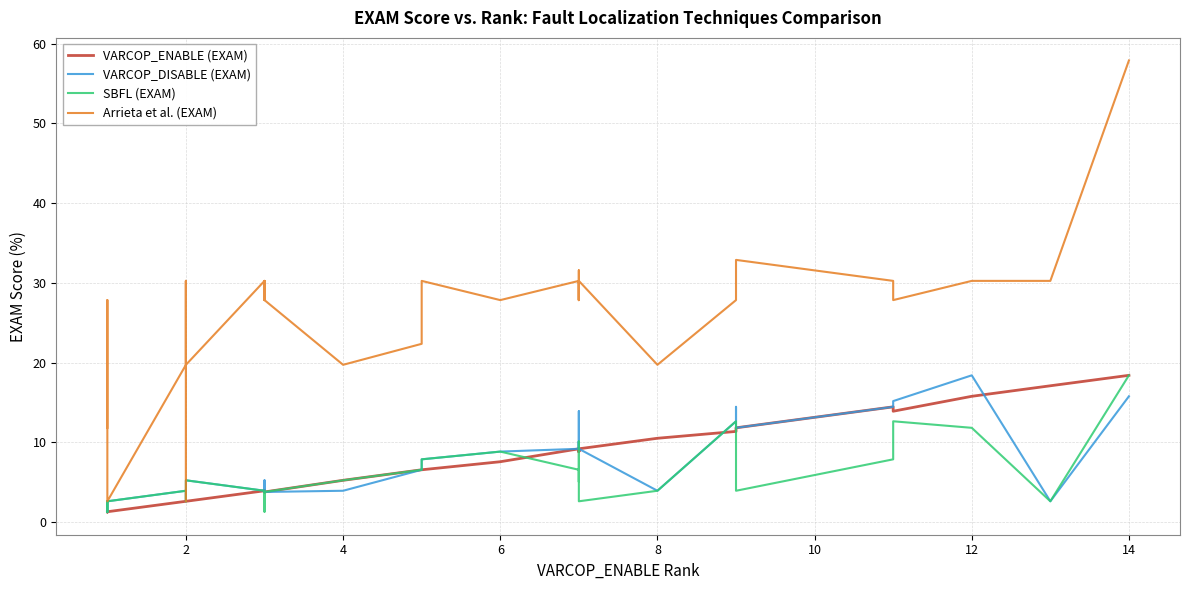

What is the average value of the VARCOP_ENABLE (EXAM) series?

7.3